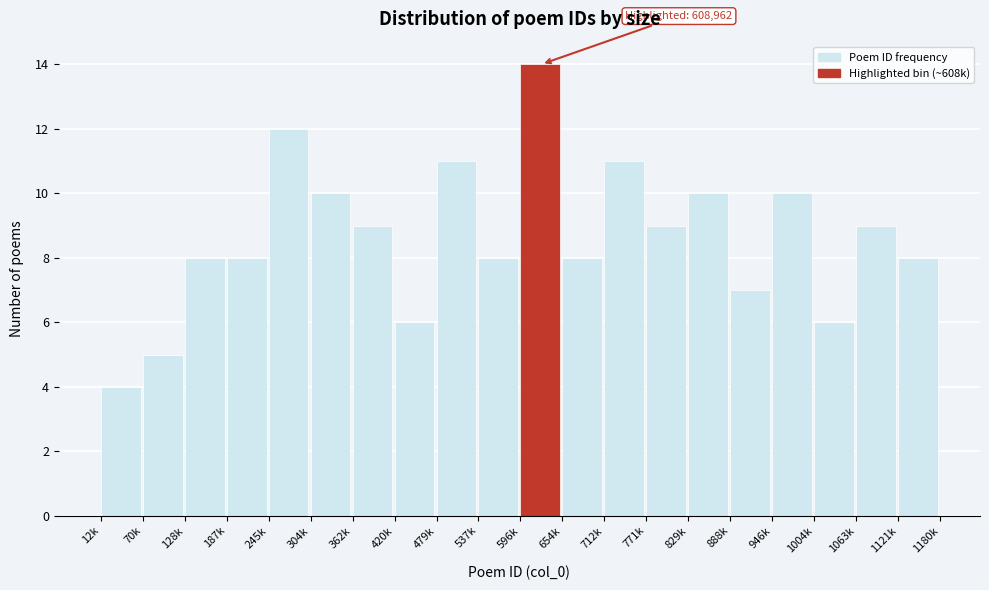

Reading right to left, what are all the values shown in this chart?

8	9	6	10	7	10	9	11	8	14	8	11	6	9	10	12	8	8	5	4